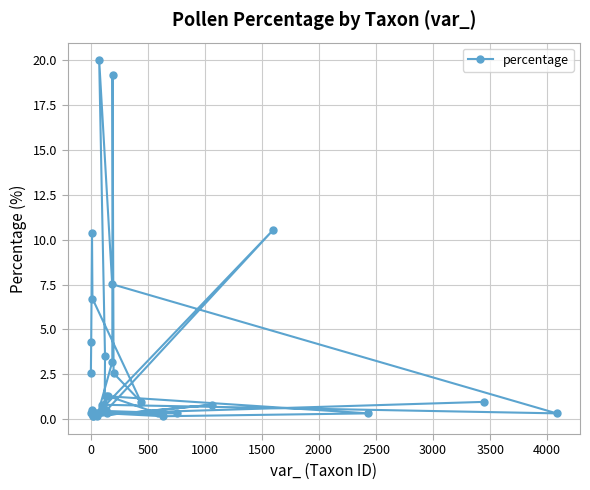

What is the value of the 1st point from the left?

2.6